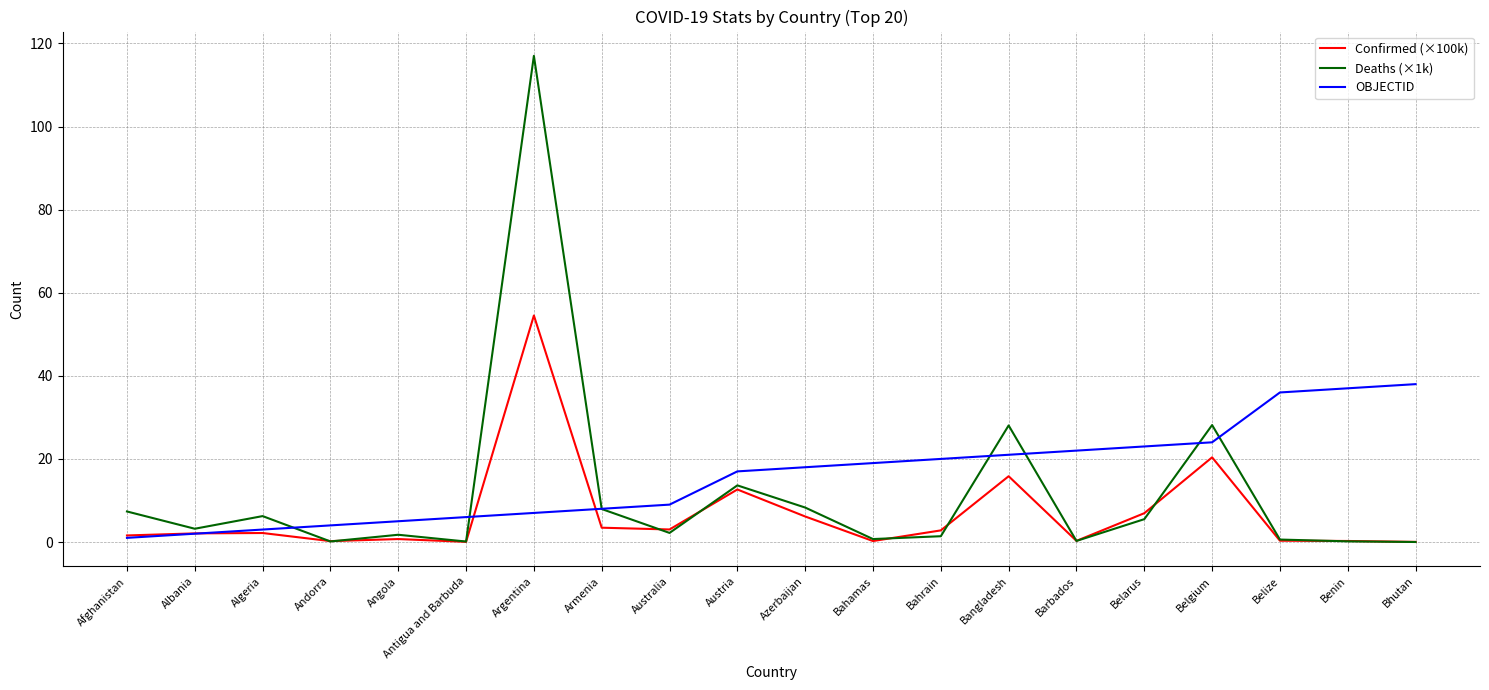

What is the average value of the OBJECTID series?

16.0